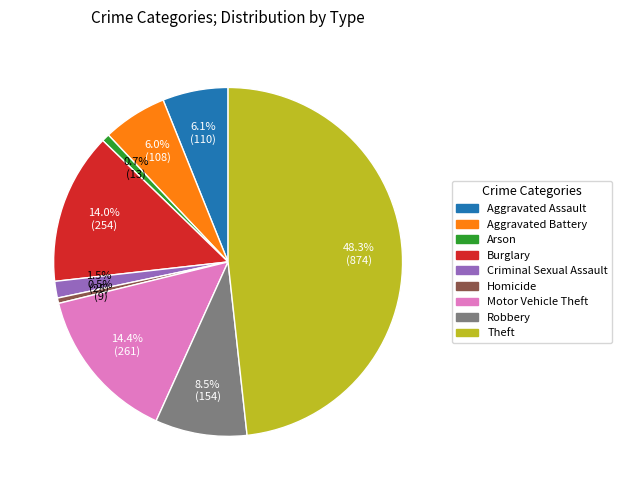

To the nearest percent, what is the difference between the Arson and Burglary slice percentages?

13%